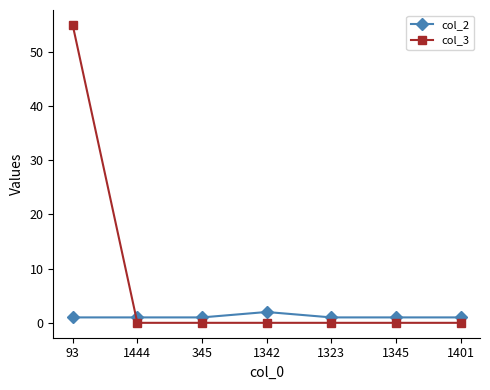

After their last crossing, which series has the higher values: col_2 or col_3?

col_2